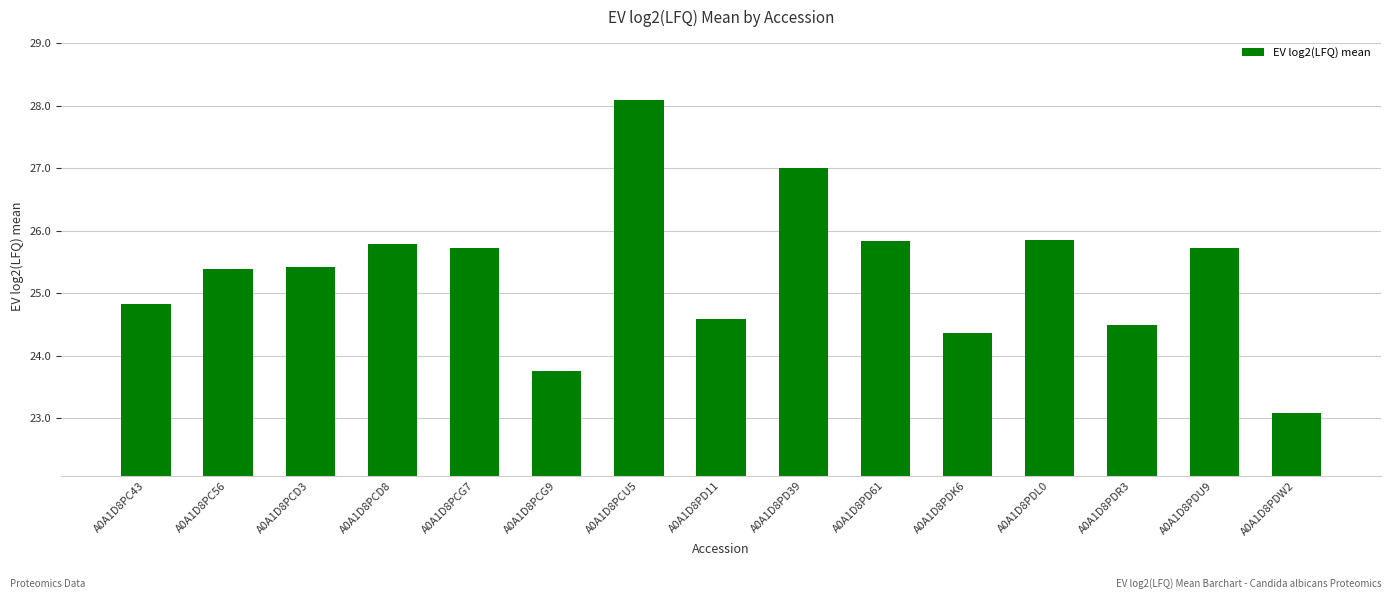

What is the value of the 5th bar from the left?

25.7